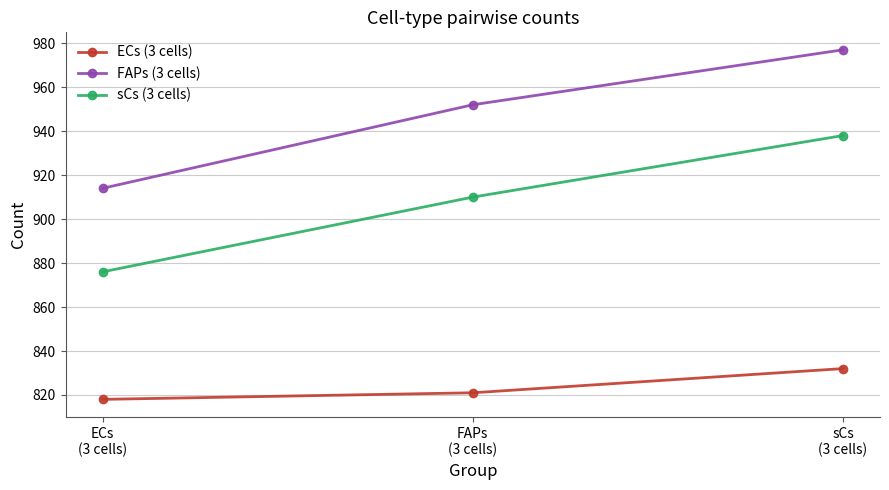

Is the value of FAPs (3 cells) at ECs
(3 cells) greater than the value of sCs (3 cells) at sCs
(3 cells)?

No